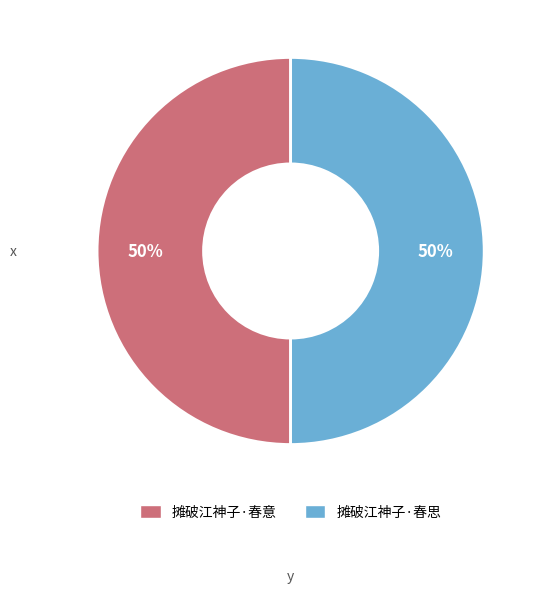

To the nearest percent, what is the average slice percentage?

50%